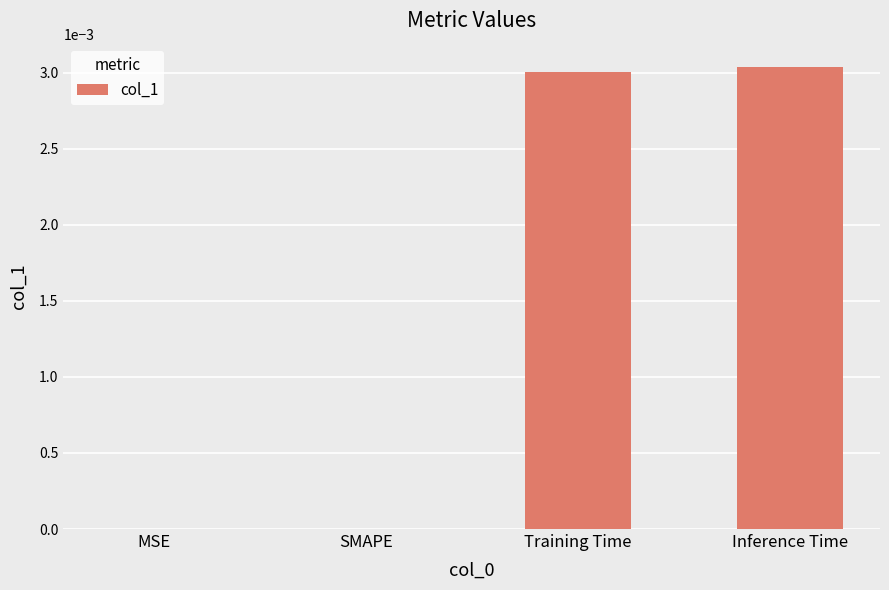

The chart shows a value of 0.0 at Inference Time. True or false?

True